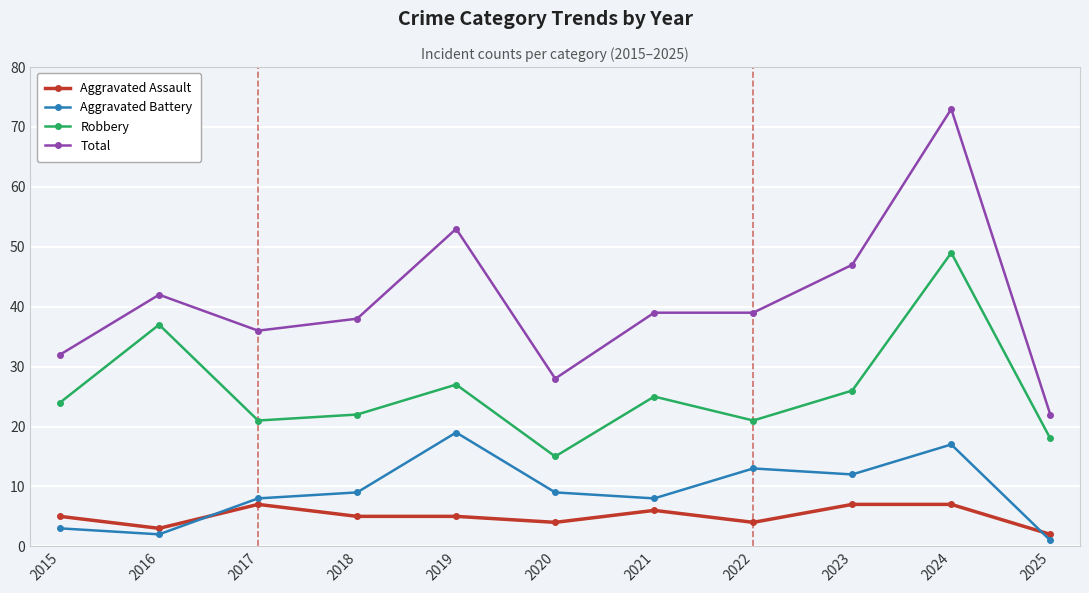

What is the difference between the Aggravated Assault values at 2022 and 2017?

3